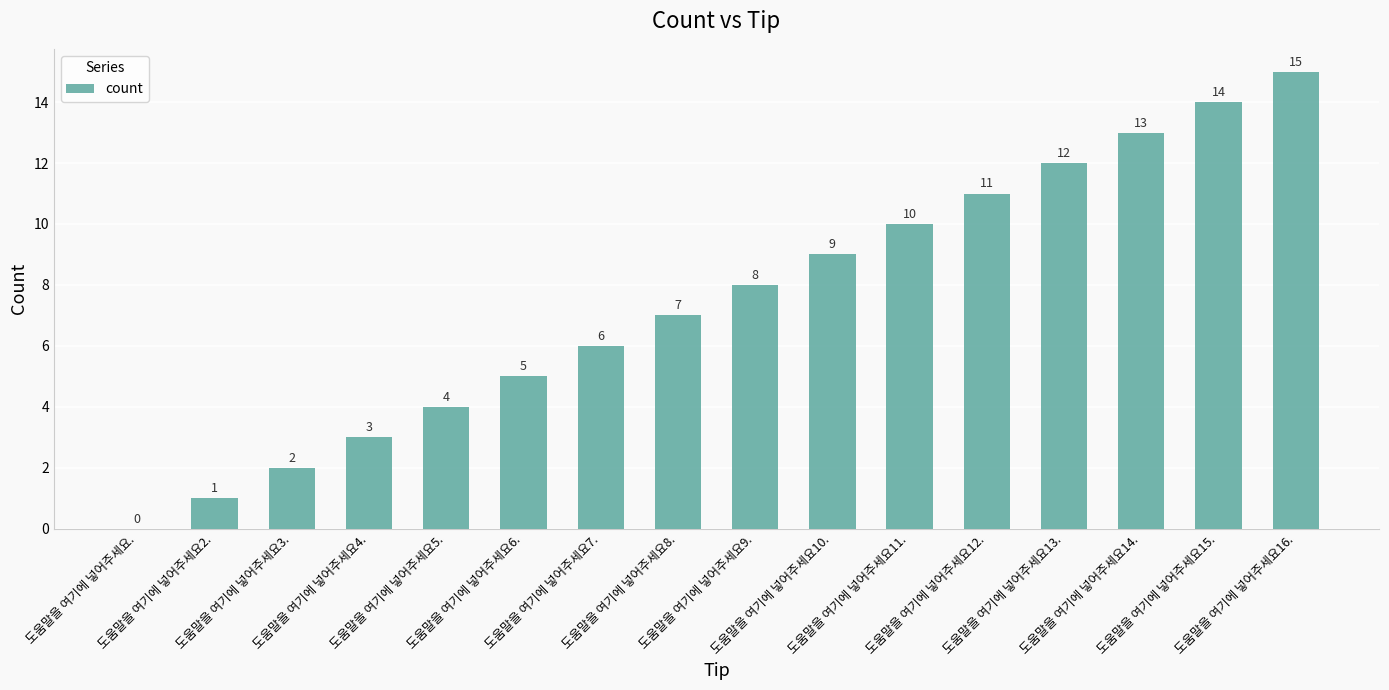

What is the sum of all values?

120